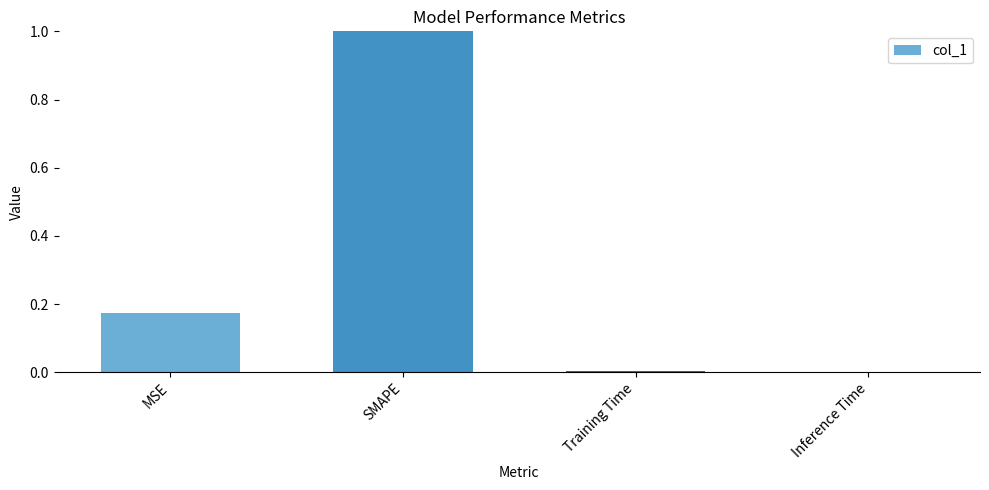

Rank the categories by value from lowest to highest.

Inference Time, Training Time, MSE, SMAPE